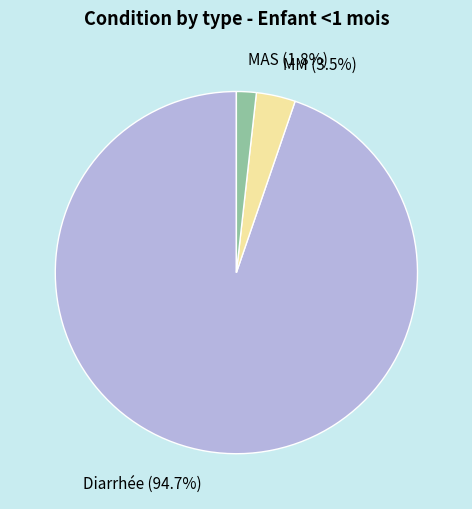

What is the smallest slice in the pie chart?

MAS